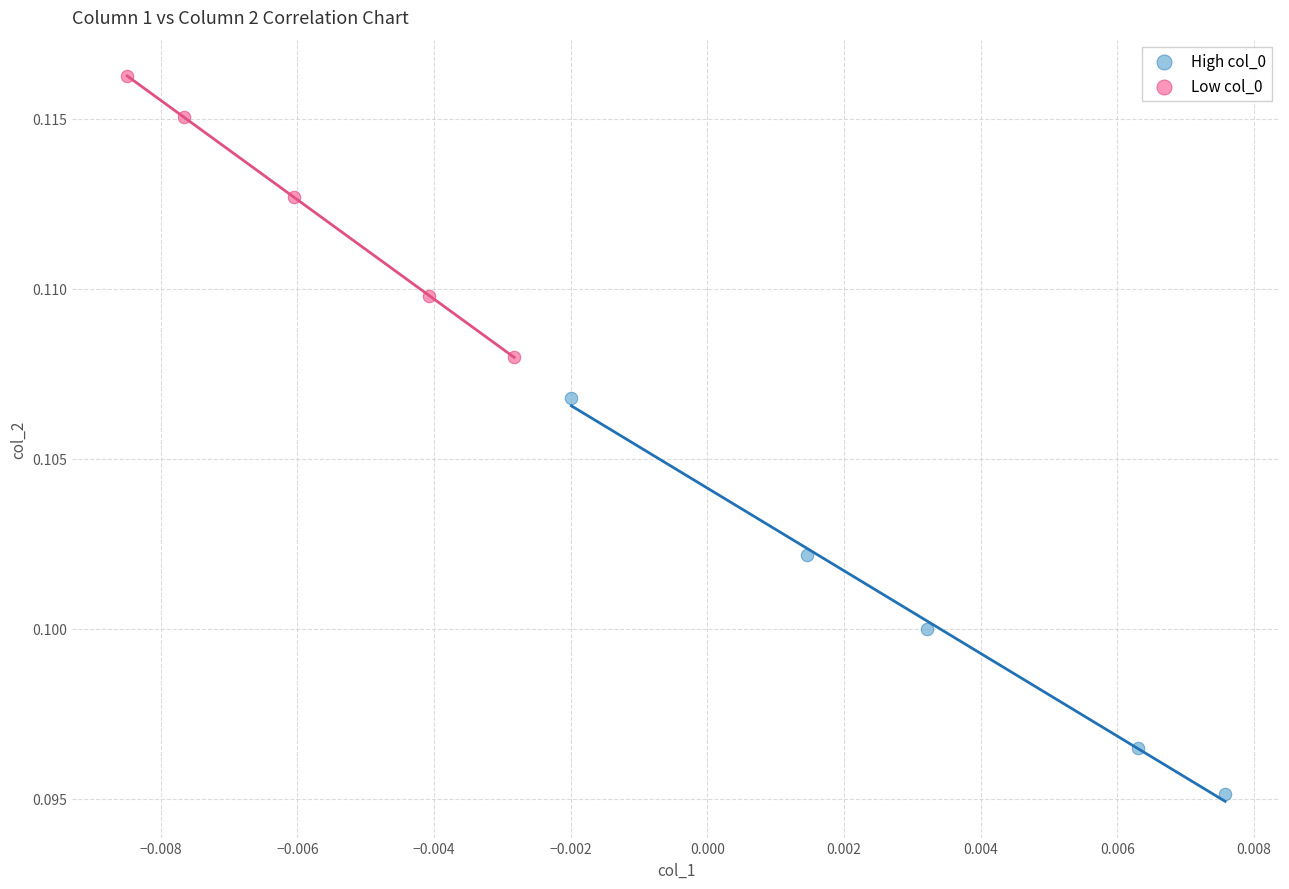

Which series has the largest Y range (max minus min)?

High col_0